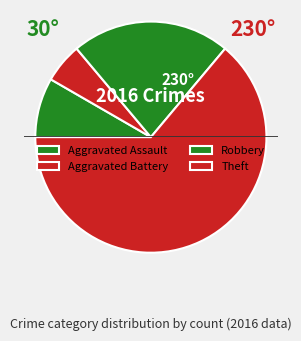

What is the ratio of the value at Theft to the value at Aggravated Battery?

11.5